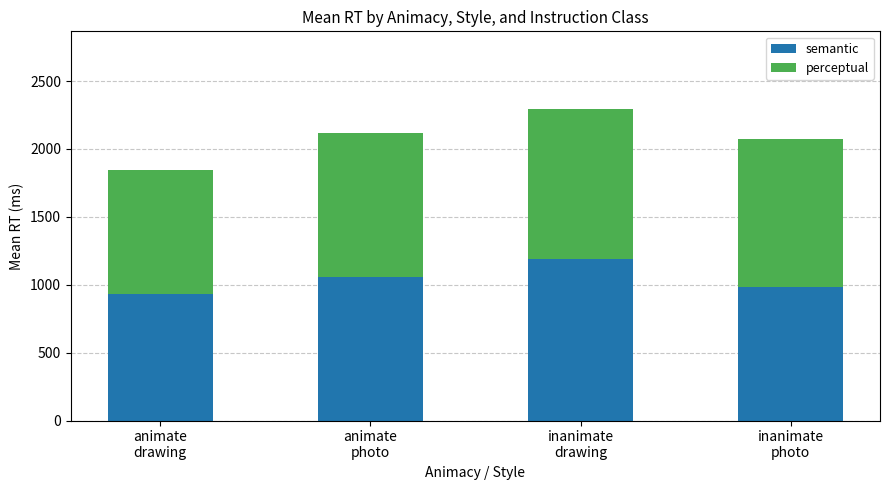

Reading left to right, list the values for the semantic series.

933.5	1057.7	1186.0	984.6